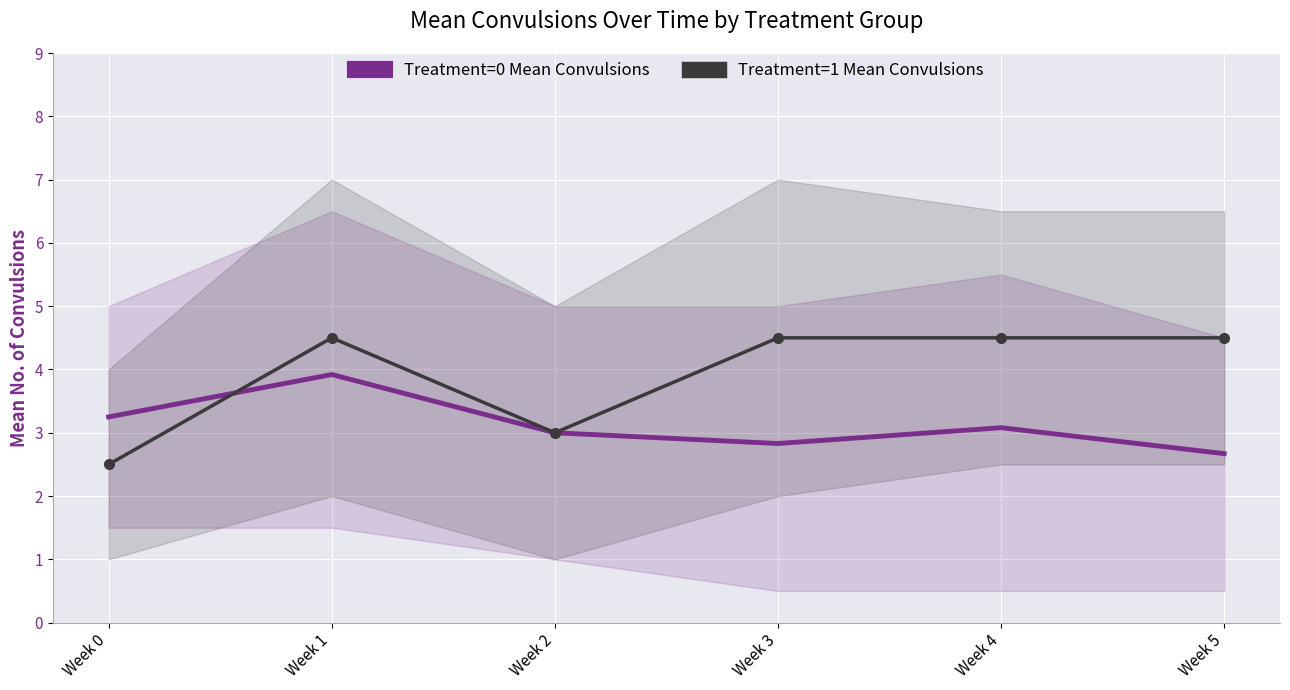

Count the number of categories in the chart.

6